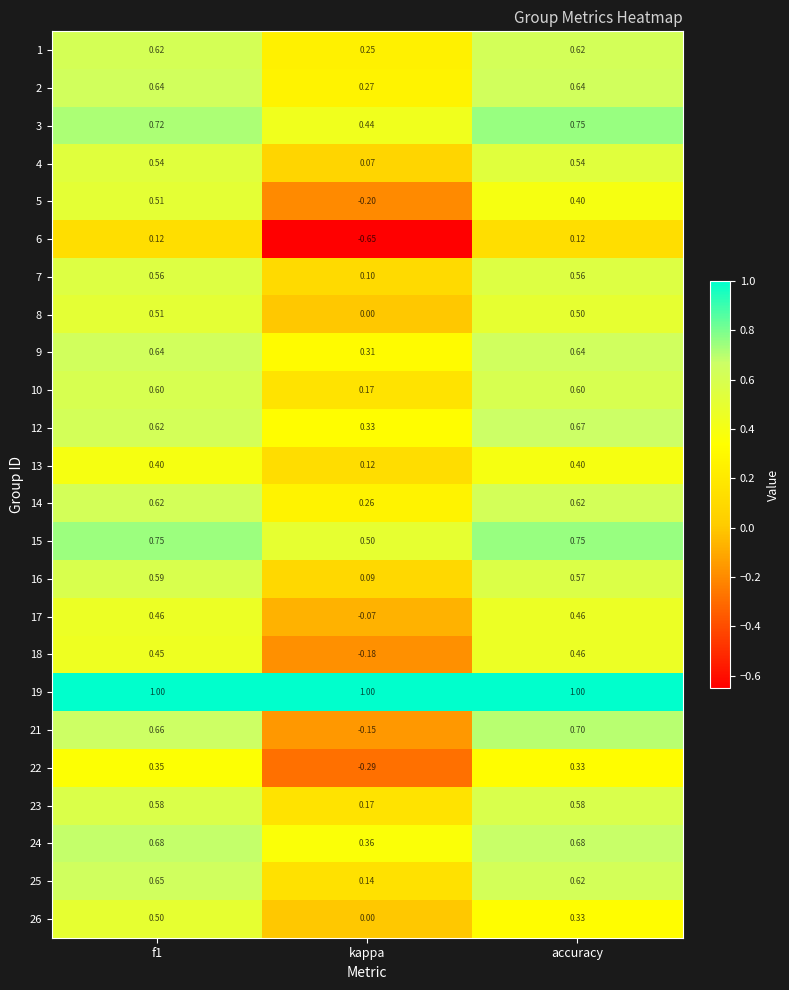

Which label corresponds to the smallest value in the chart?

kappa